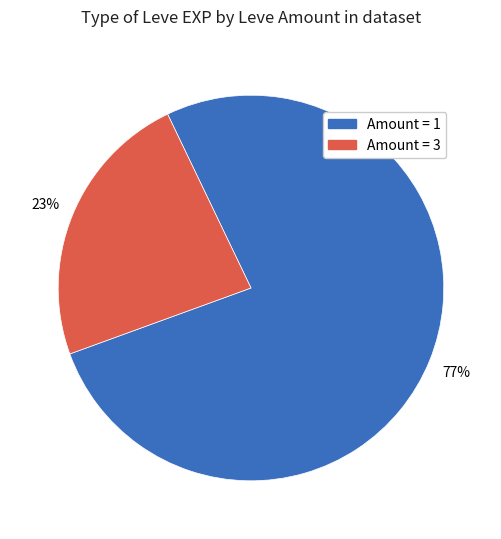

Does Amount = 3 represent more than half of the total?

No